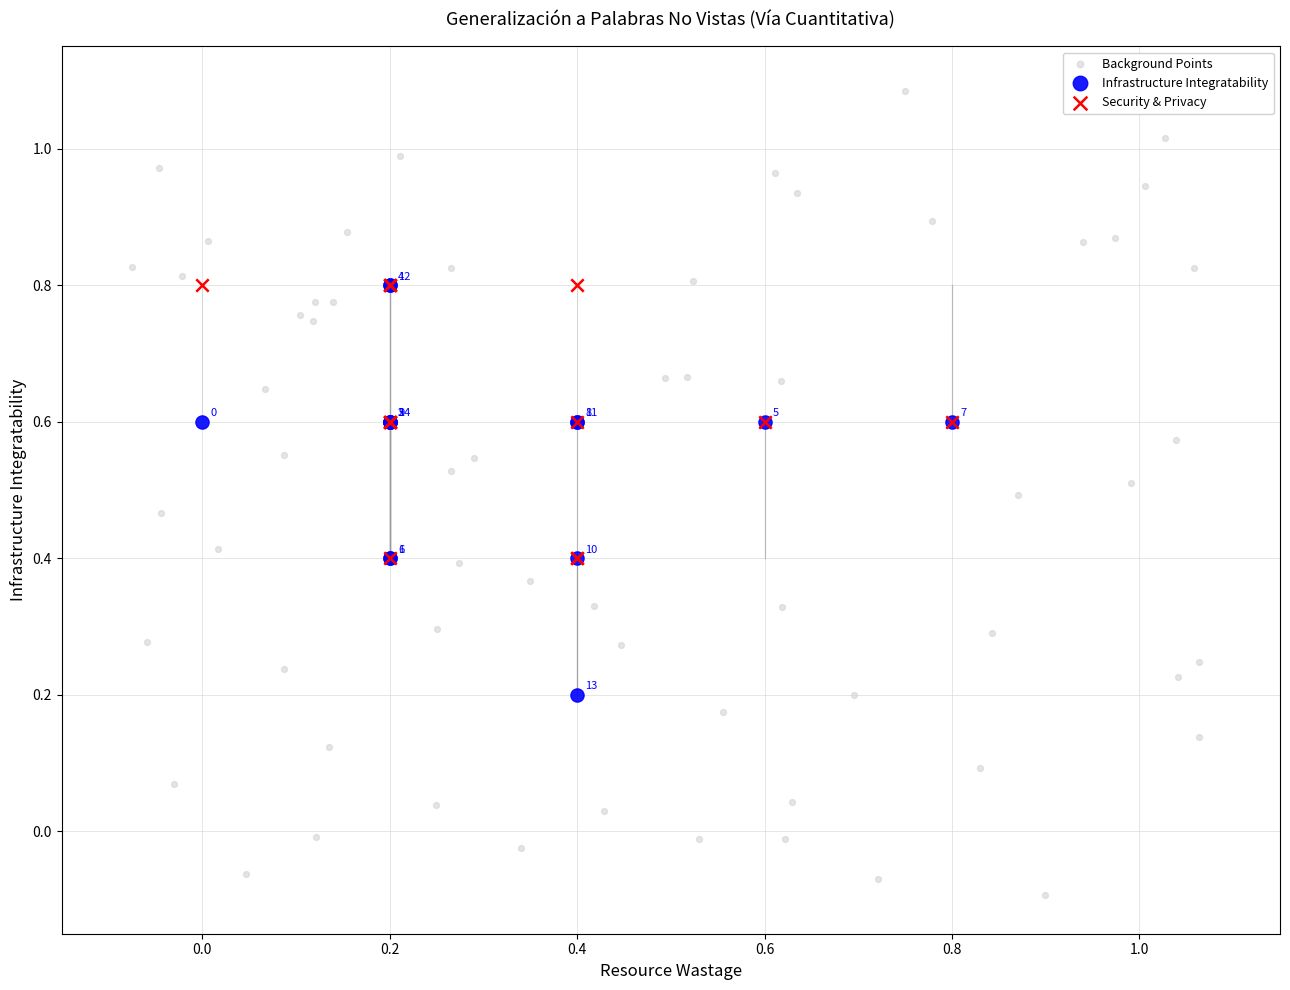

Which series reaches the minimum Y coordinate?

Background Points